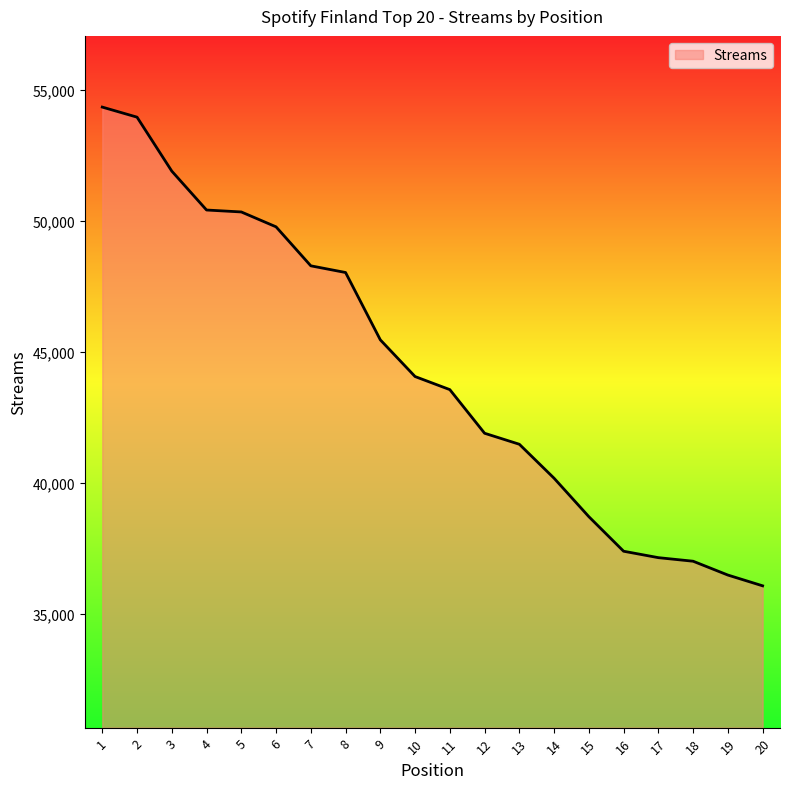

What is the maximum value shown in the chart?

54352